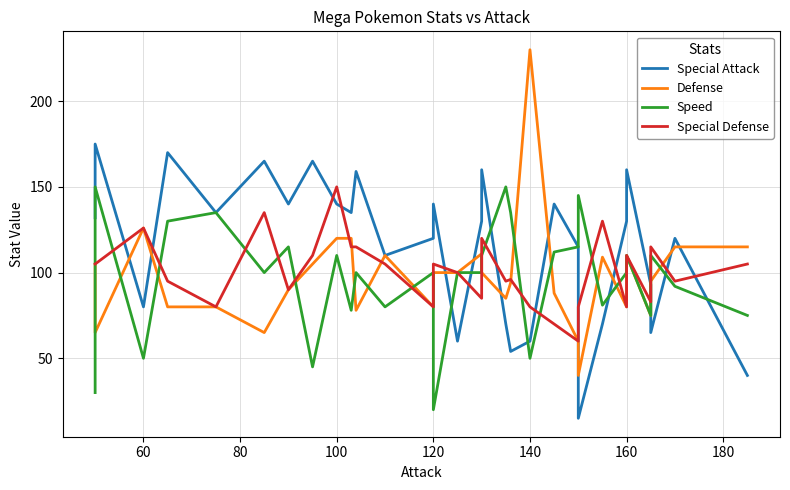

Is the value of Defense at 17 greater than the value of Special Attack at 120?

No